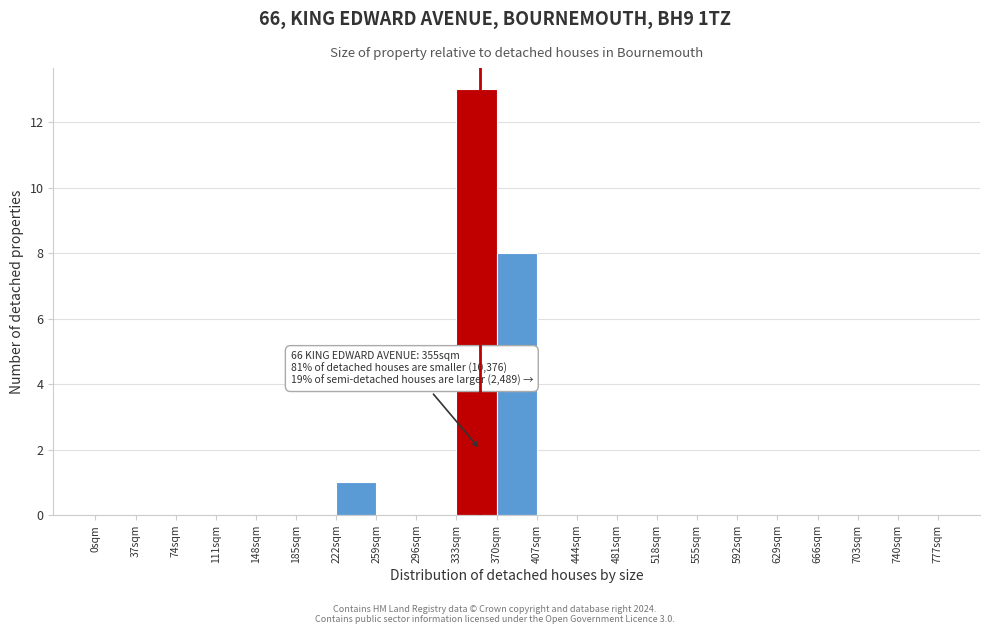

Over which range of the x-axis is the bar tallest?

333 to 370